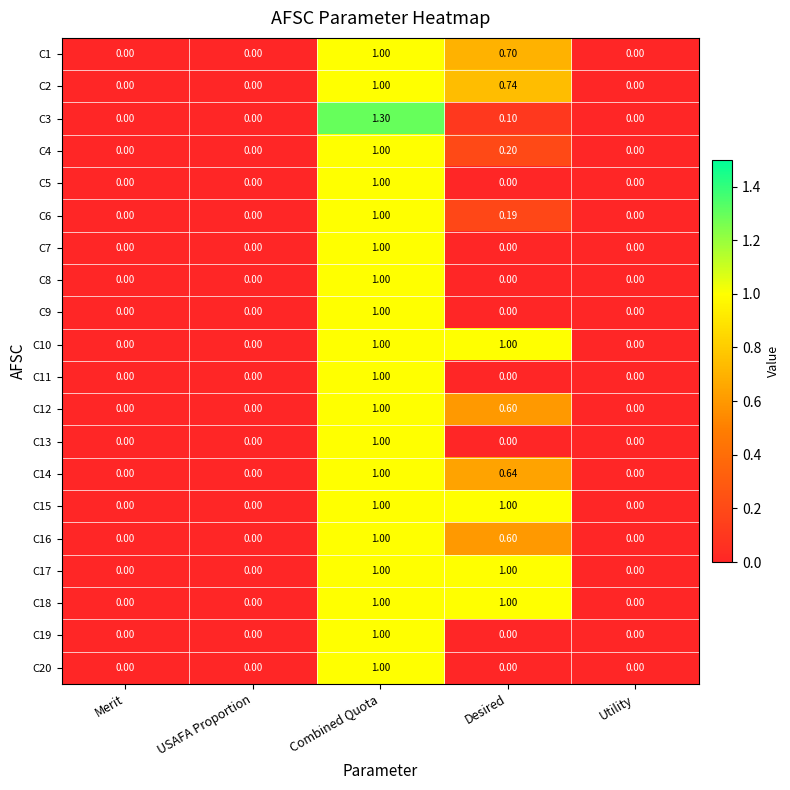

Is the value of C2 at Combined Quota greater than the value of C15 at USAFA Proportion?

Yes